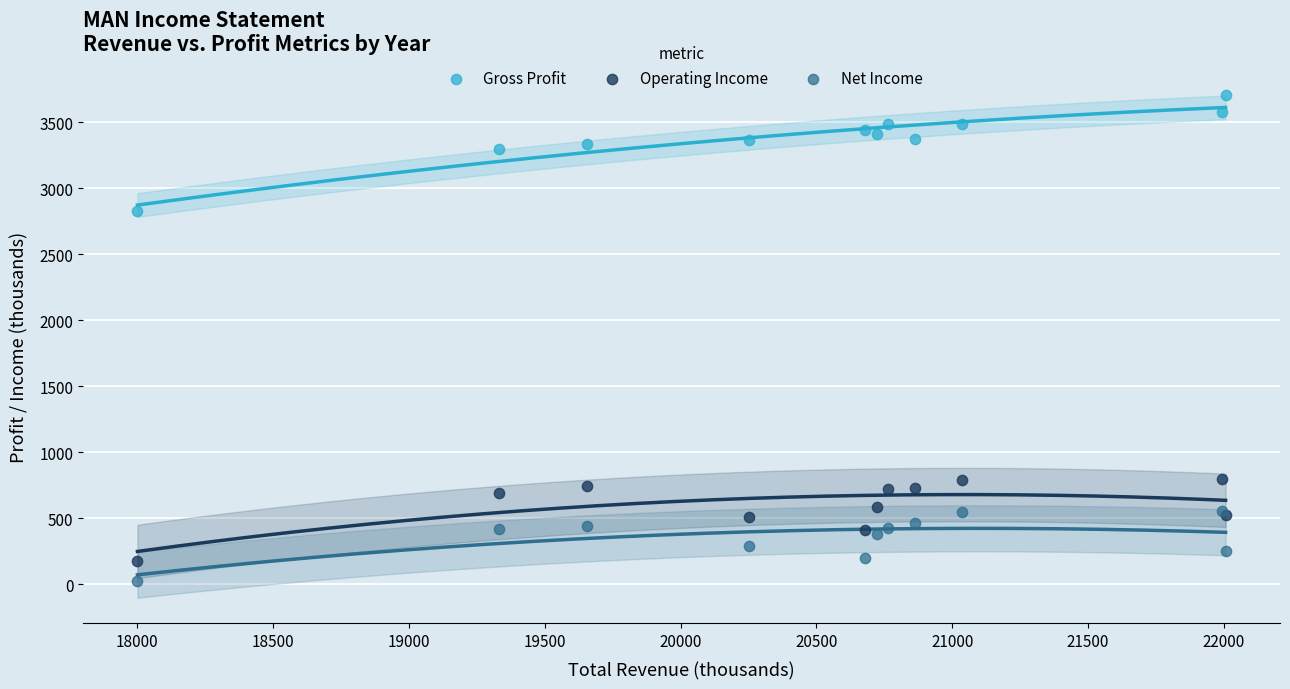

Across all series, what Y value is closest to 1865?

2824.7